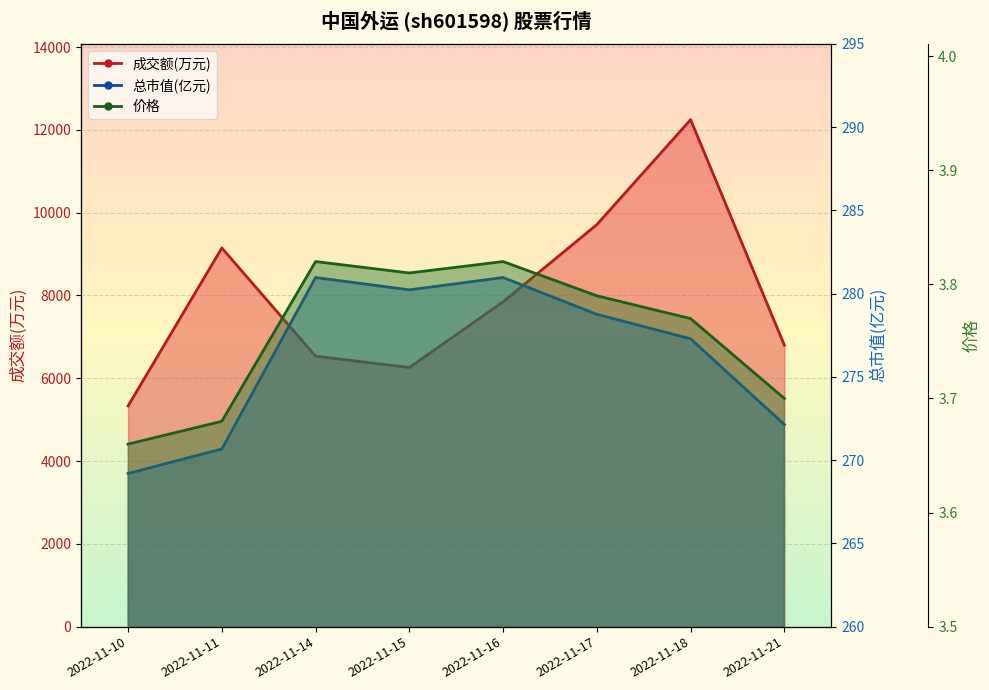

What is the total value across all series at 2022-11-14?

6818.8